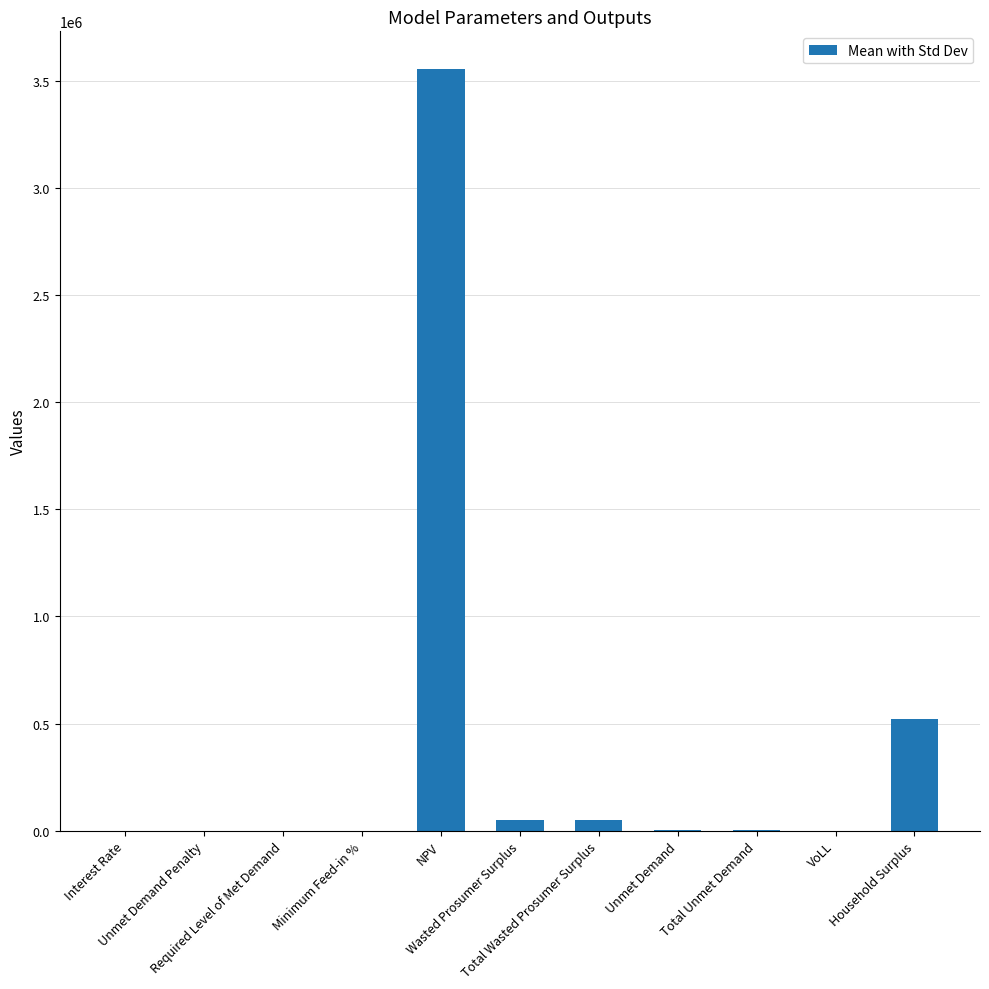

What is the change in value from Required Level of Met Demand to VoLL?

+0.7